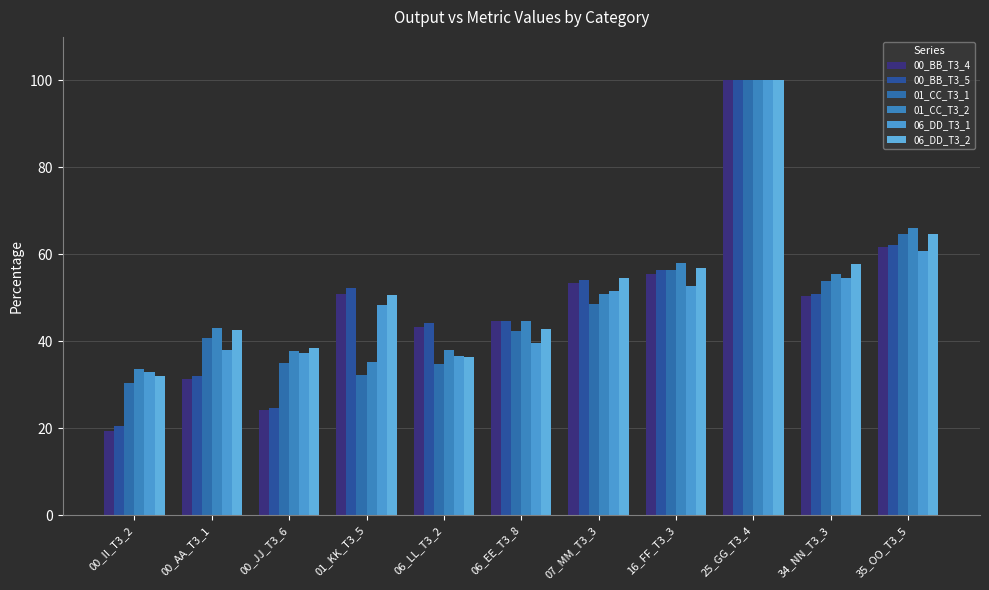

What is the maximum value for 00_BB_T3_4?

100.0